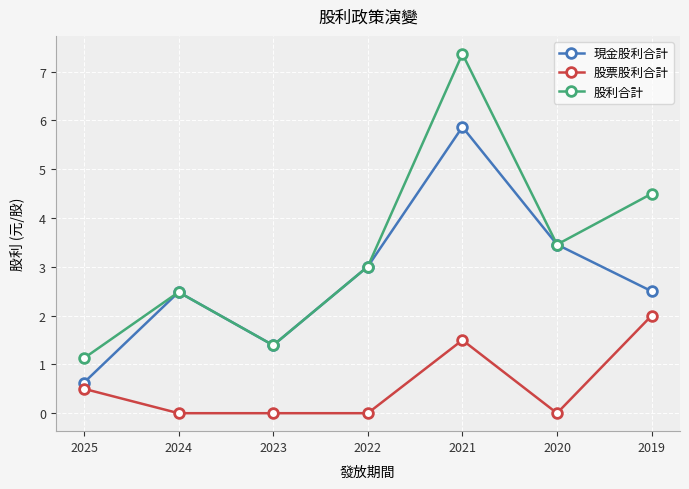

Reading left to right, transcribe all the data shown in this chart.

現金股利合計: 2025=0.6	2024=2.5	2023=1.4	2022=3.0	2021=5.9	2020=3.5	2019=2.5
股票股利合計: 2025=0.5	2024=0.0	2023=0.0	2022=0.0	2021=1.5	2020=0.0	2019=2.0
股利合計: 2025=1.1	2024=2.5	2023=1.4	2022=3.0	2021=7.4	2020=3.5	2019=4.5